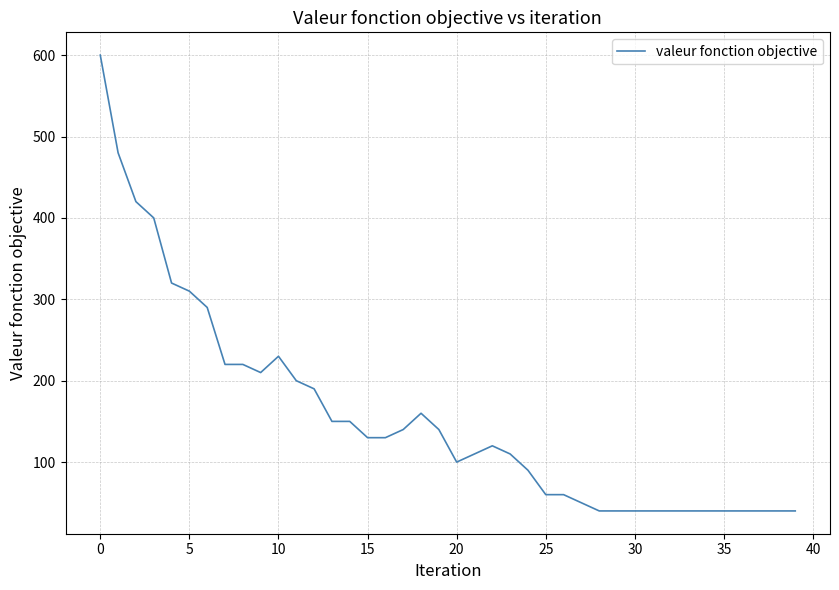

What is the minimum value shown in the chart?

40